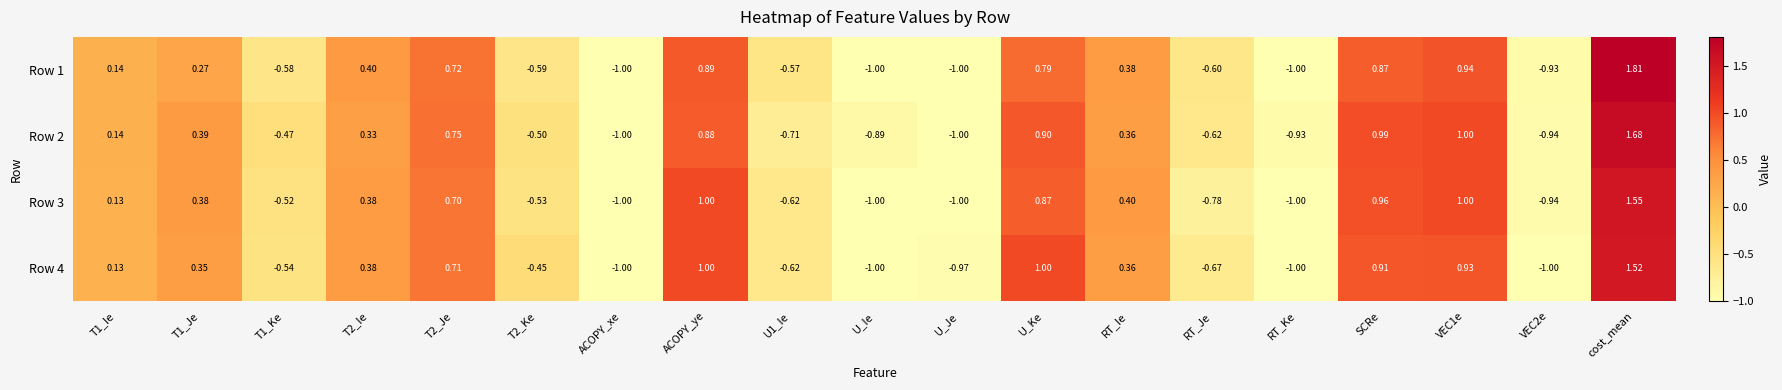

Which category has the highest value in the Row 1 series?

cost_mean